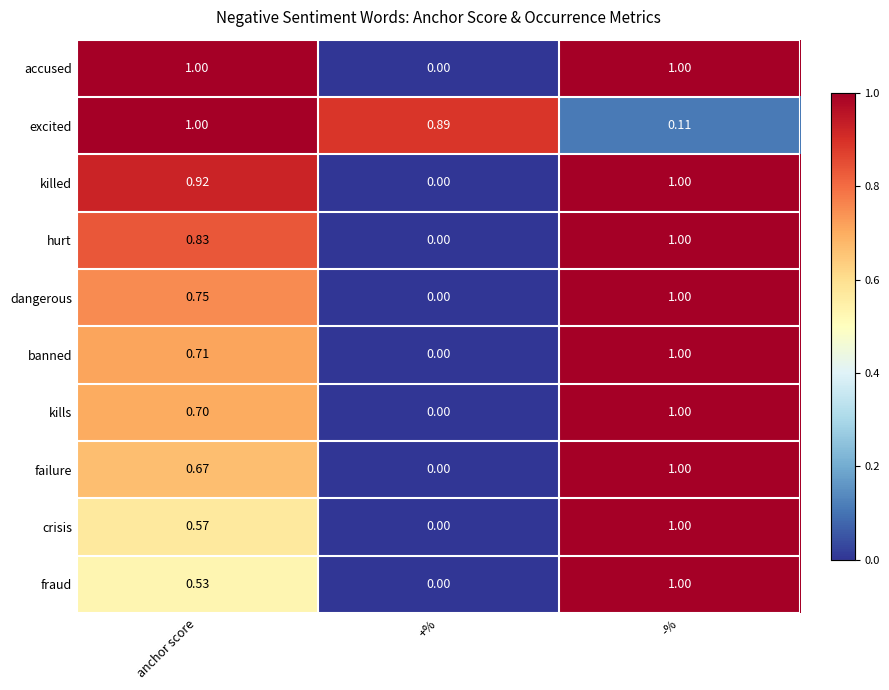

Where is failure nearest to the value 0?

+%